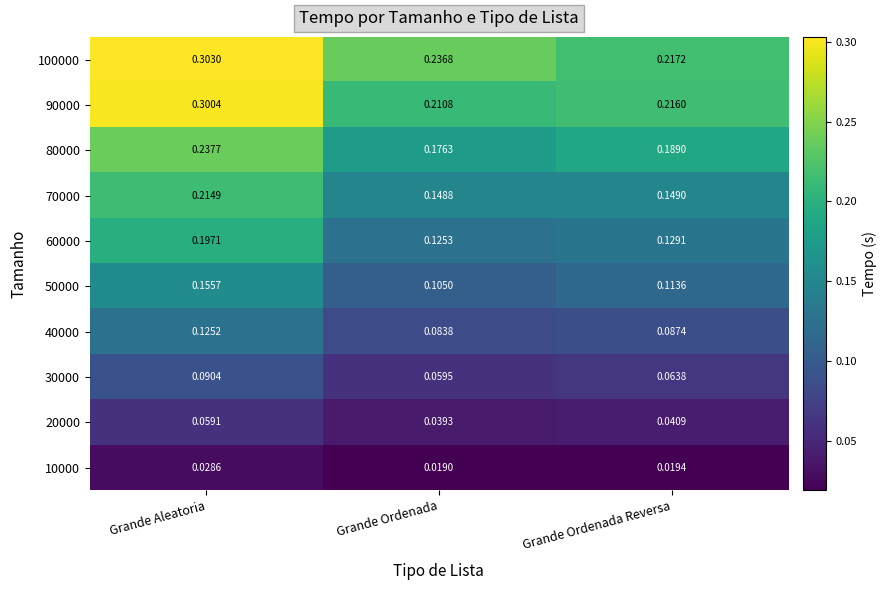

Which category has the lowest value across all series?

Grande Ordenada